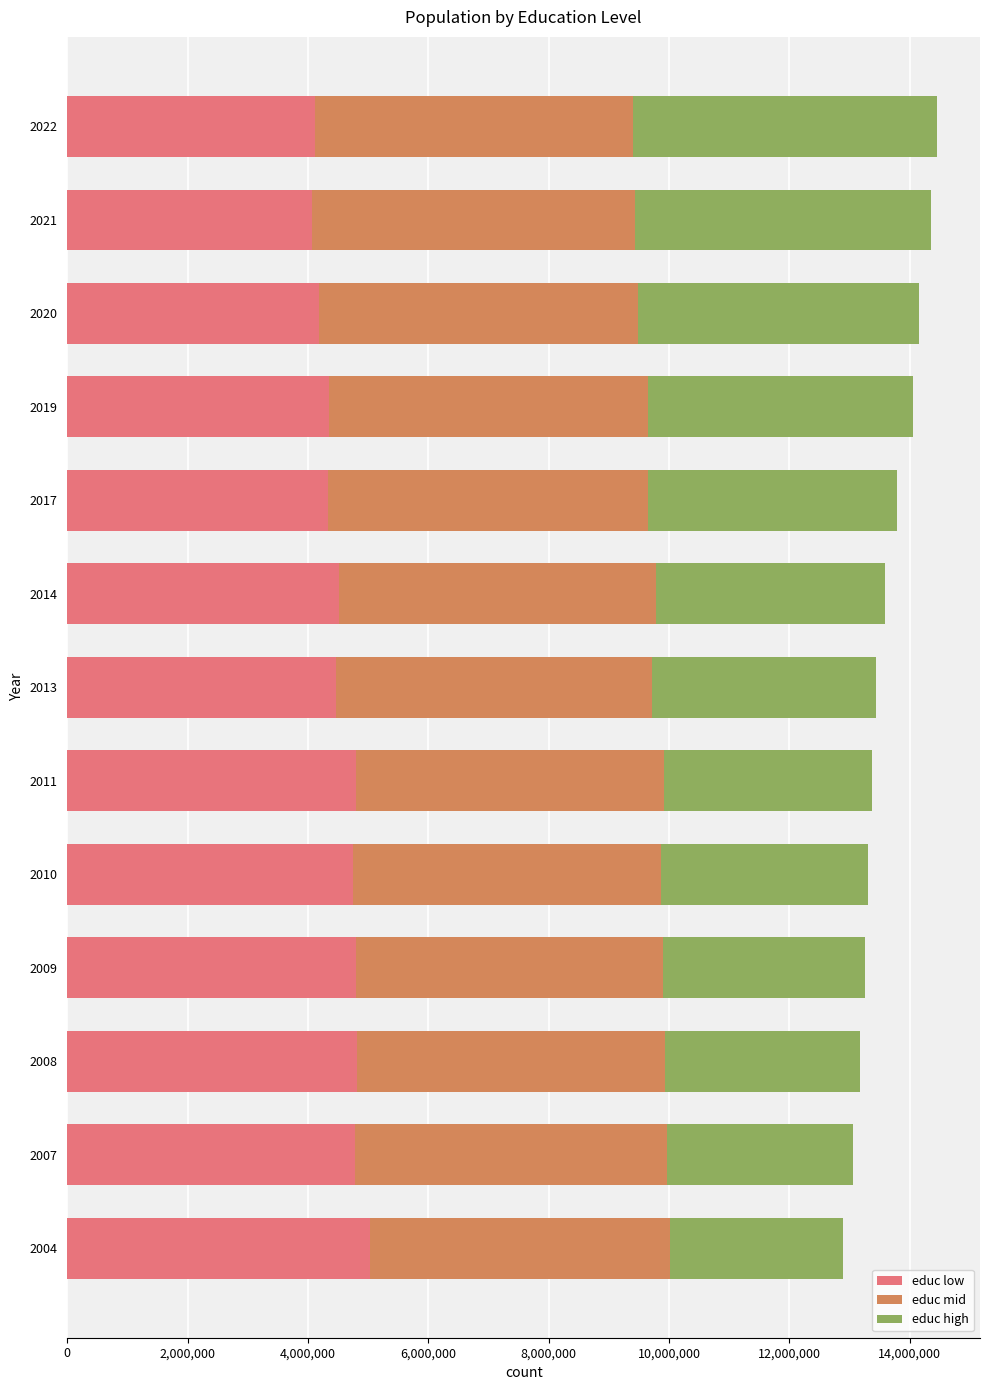

The value of educ low at 2008 is 6819756. True or false?

False